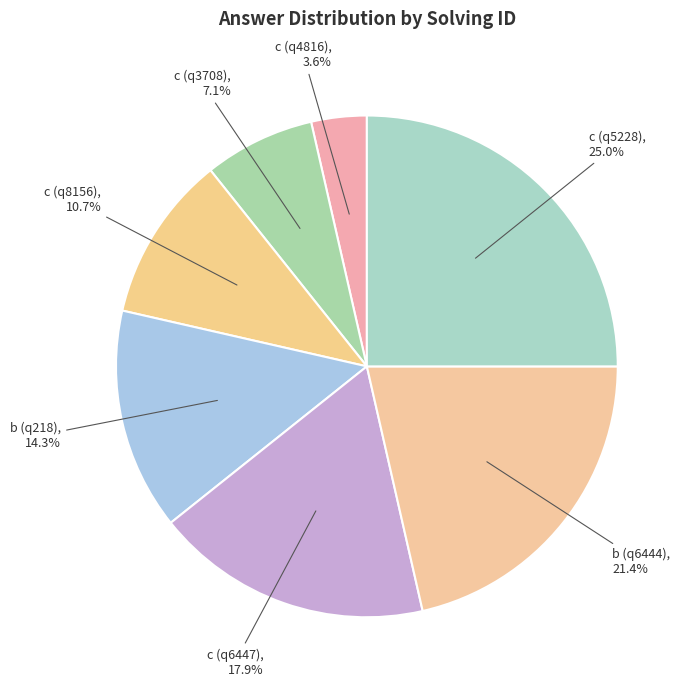

To the nearest percent, what is the average slice percentage?

14%